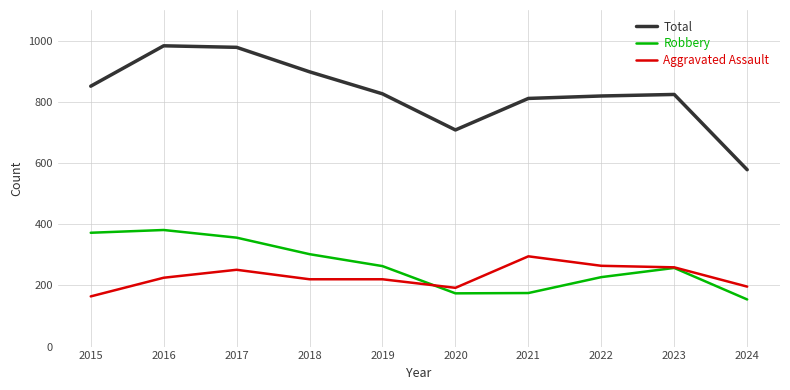

How many lines are shown in the chart?

3